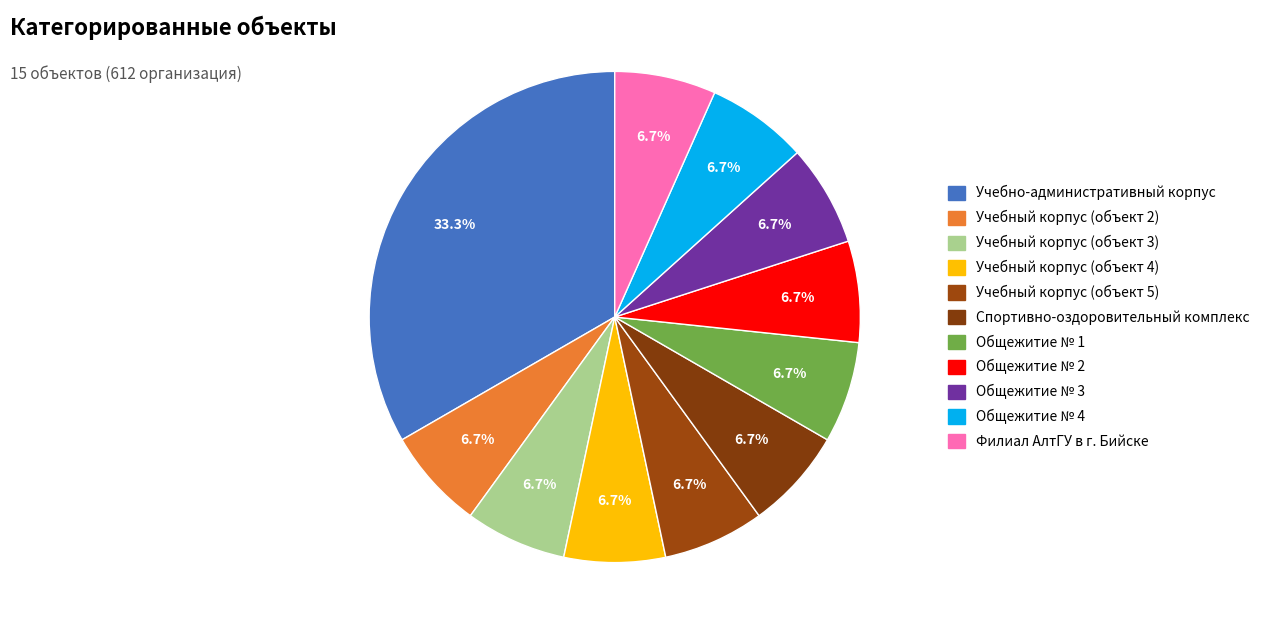

Which category has the biggest portion of the pie?

Учебно-административный корпус